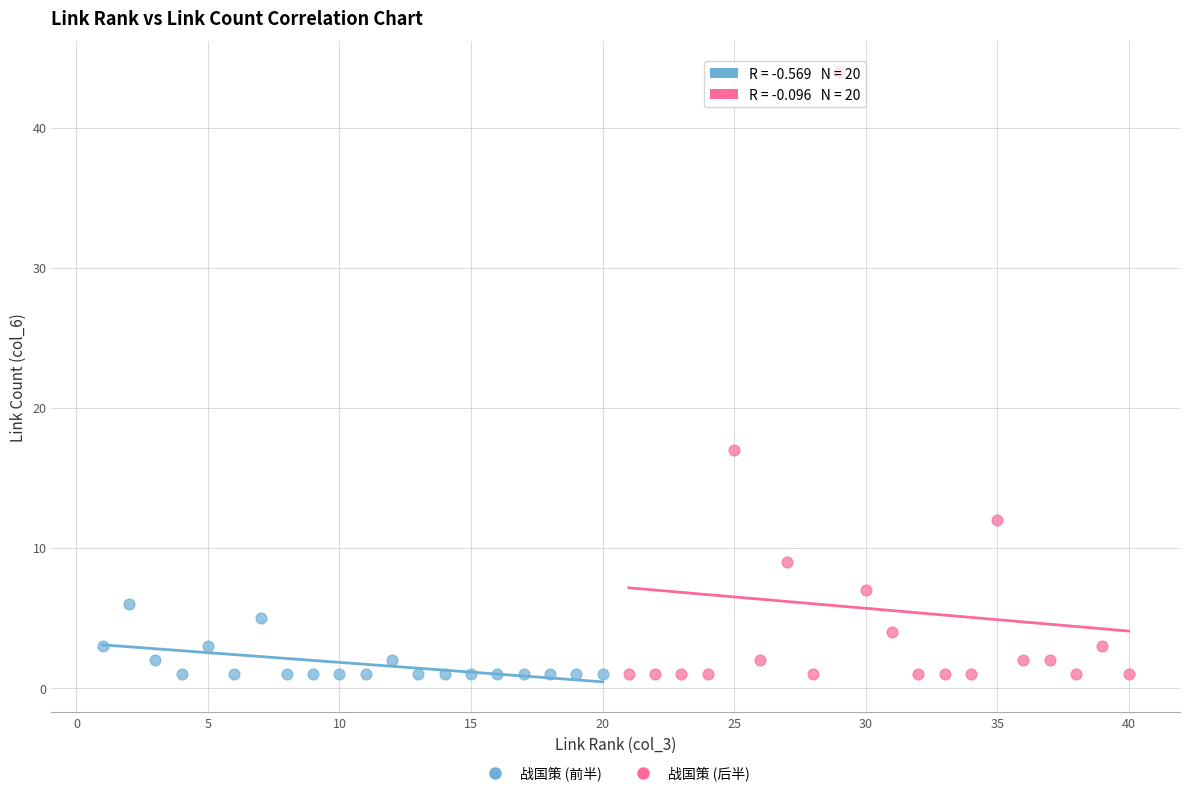

Which series has the largest Y range (max minus min)?

战国策 (后半)